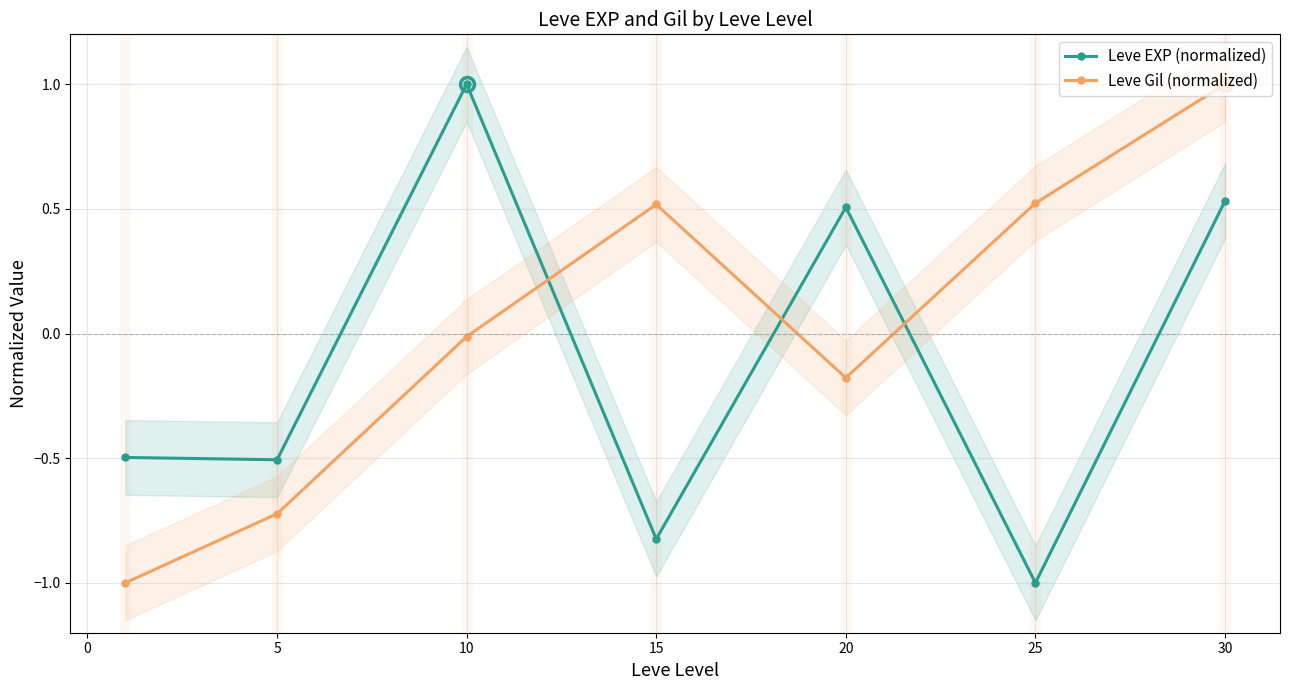

What are all the series names shown in the legend?

Leve EXP (normalized), Leve Gil (normalized)